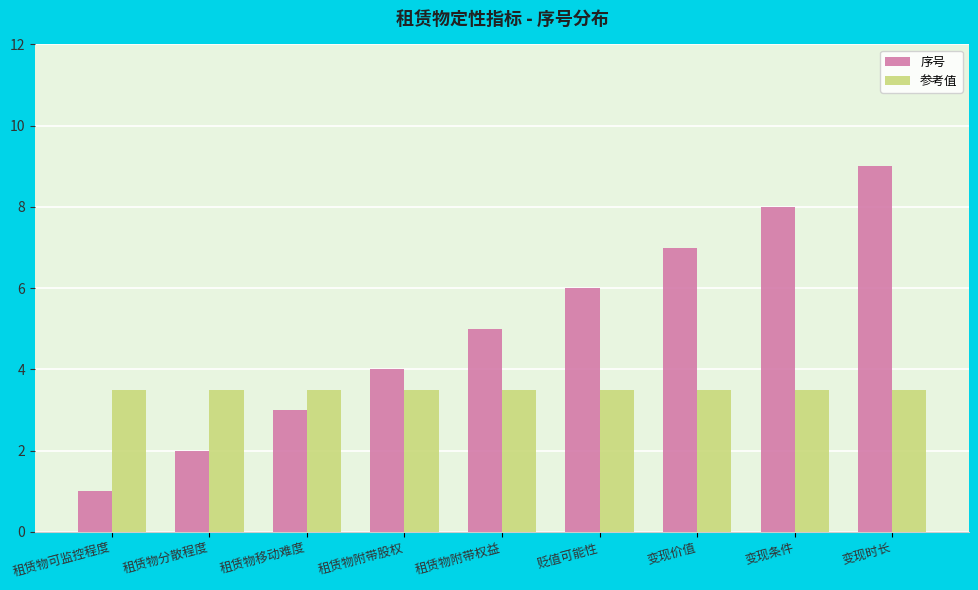

At which label does 序号 reach its minimum?

租赁物可监控程度